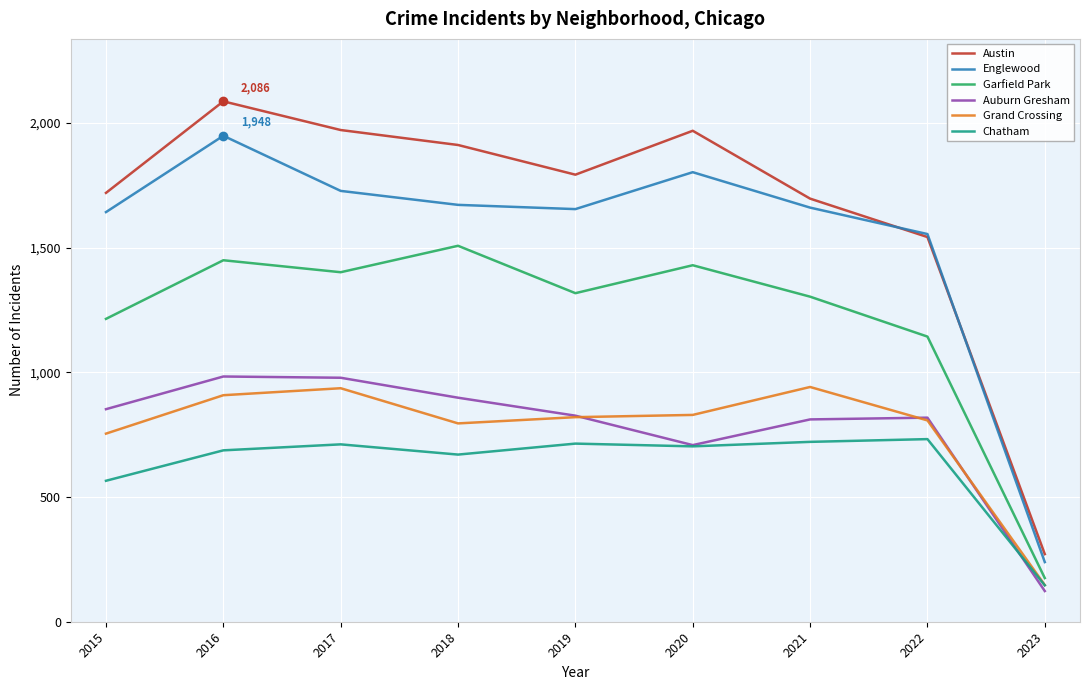

The value of Englewood at 2023 is 51. True or false?

False